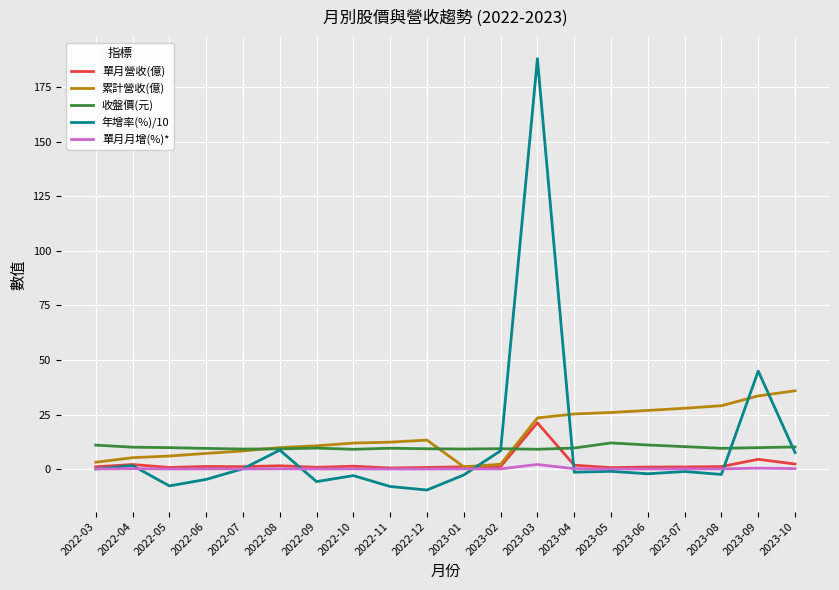

The 收盤價(元) series shows 9.6 at 2022-11. True or false?

True